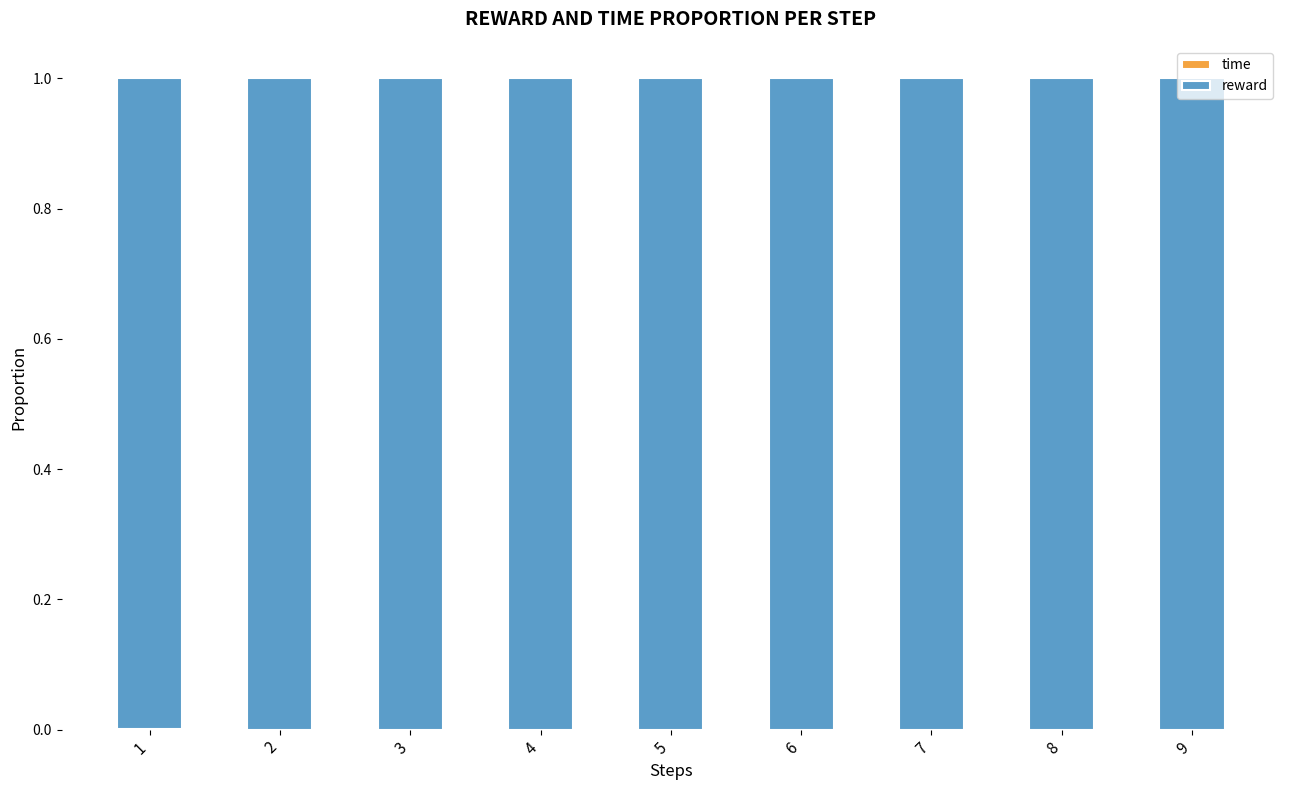

Does the chart contain stacked bars?

Yes